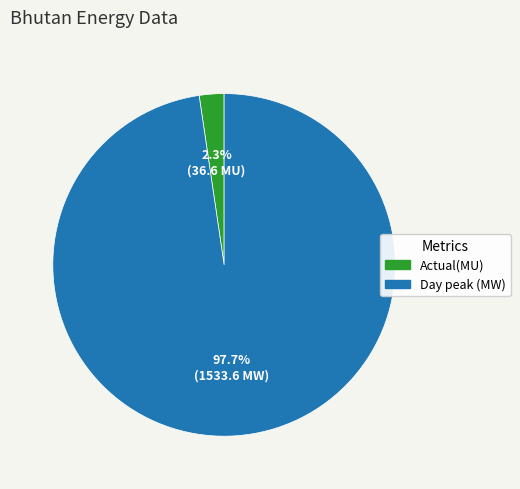

True or false: Day peak (MW) accounts for 98% of the total.

True